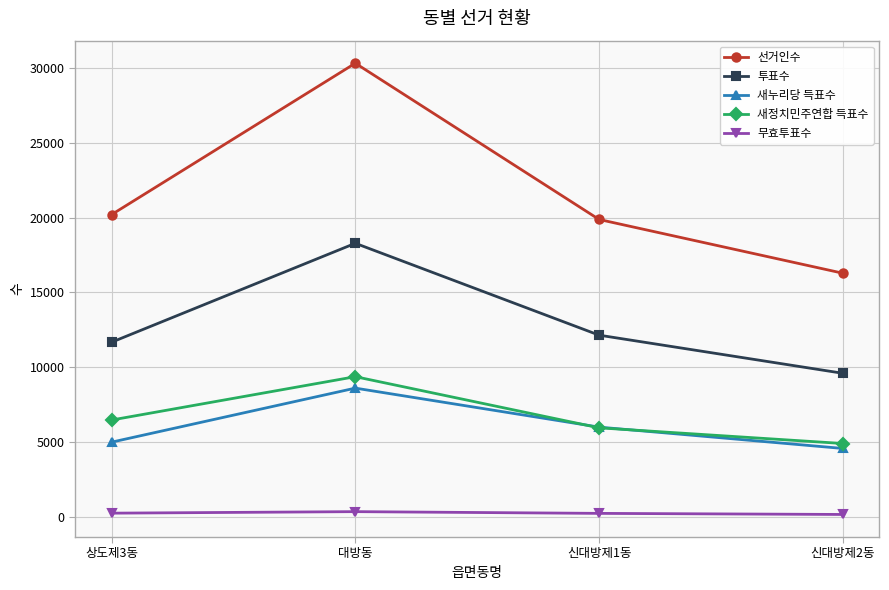

Is it true that 투표수 equals 4978 at 신대방제1동?

False